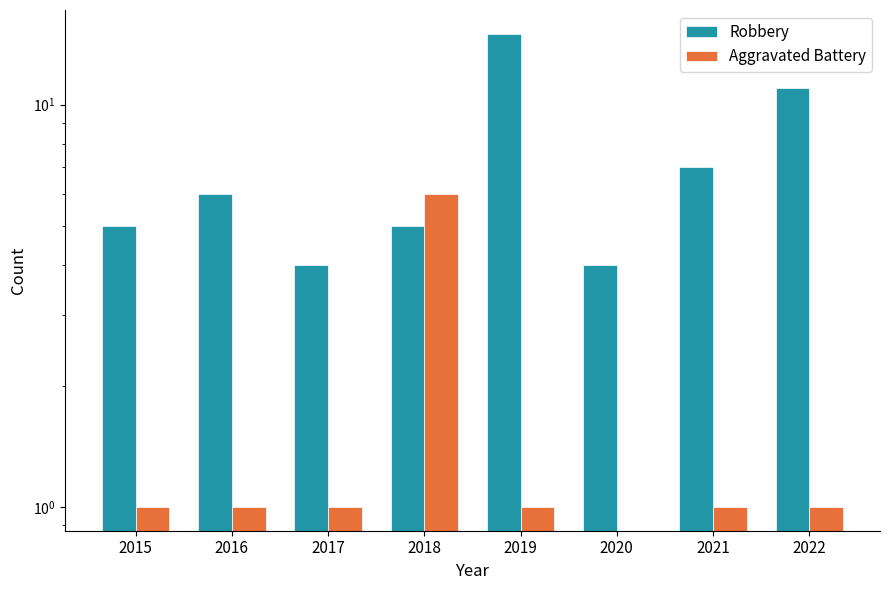

At how many categories does at least one series exceed 5?

5